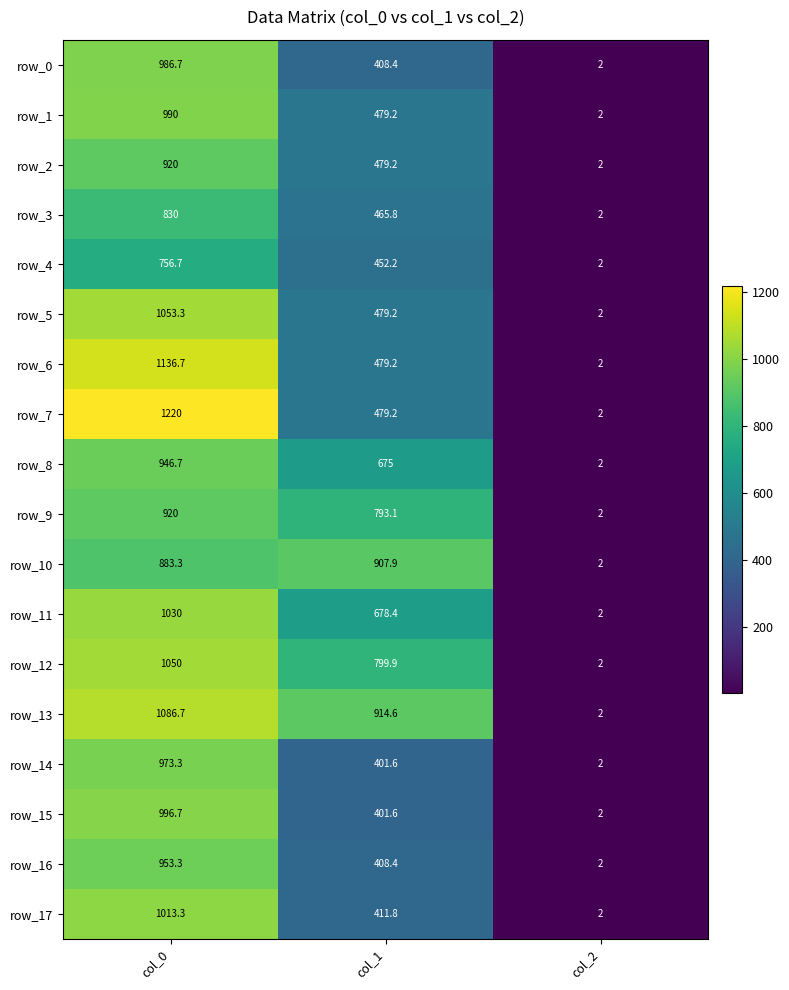

Reading left to right, what are all the values shown in this chart?

row_0: col_0=986.7	col_1=408.4	col_2=2.0
row_1: col_0=990.0	col_1=479.2	col_2=2.0
row_2: col_0=920.0	col_1=479.2	col_2=2.0
row_3: col_0=830.0	col_1=465.8	col_2=2.0
row_4: col_0=756.7	col_1=452.2	col_2=2.0
row_5: col_0=1053.3	col_1=479.2	col_2=2.0
row_6: col_0=1136.7	col_1=479.2	col_2=2.0
row_7: col_0=1220.0	col_1=479.2	col_2=2.0
row_8: col_0=946.7	col_1=675.0	col_2=2.0
row_9: col_0=920.0	col_1=793.1	col_2=2.0
row_10: col_0=883.3	col_1=907.9	col_2=2.0
row_11: col_0=1030.0	col_1=678.4	col_2=2.0
row_12: col_0=1050.0	col_1=799.9	col_2=2.0
row_13: col_0=1086.7	col_1=914.6	col_2=2.0
row_14: col_0=973.3	col_1=401.6	col_2=2.0
row_15: col_0=996.7	col_1=401.6	col_2=2.0
row_16: col_0=953.3	col_1=408.4	col_2=2.0
row_17: col_0=1013.3	col_1=411.8	col_2=2.0